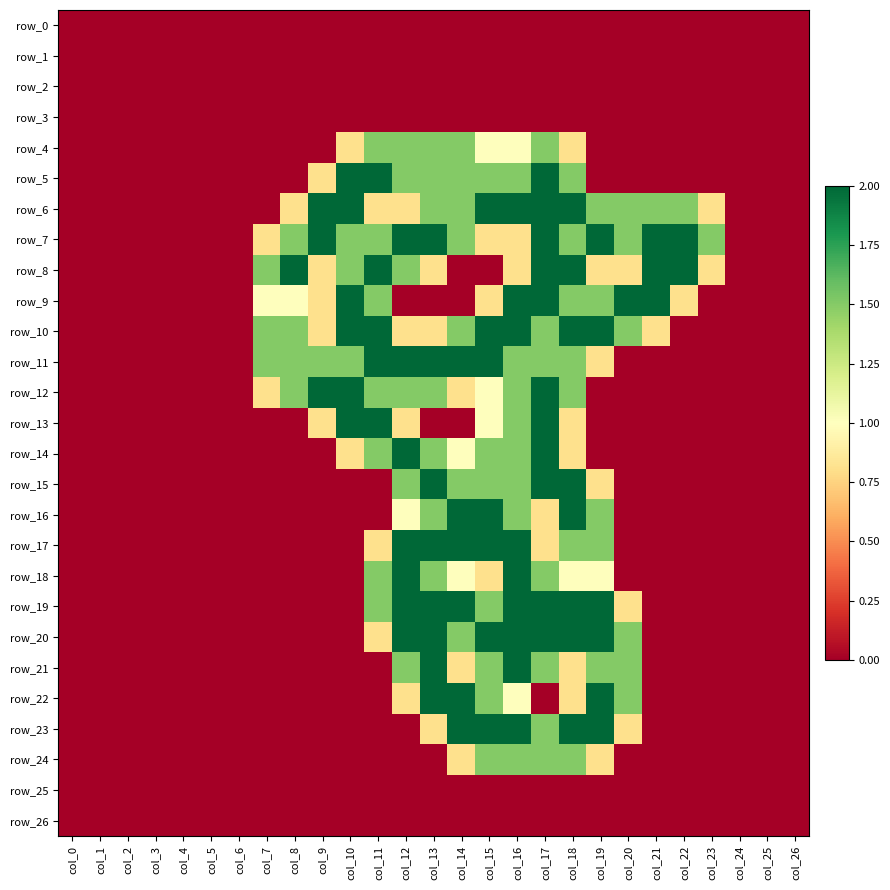

Which label corresponds to the smallest value in the chart?

col_0